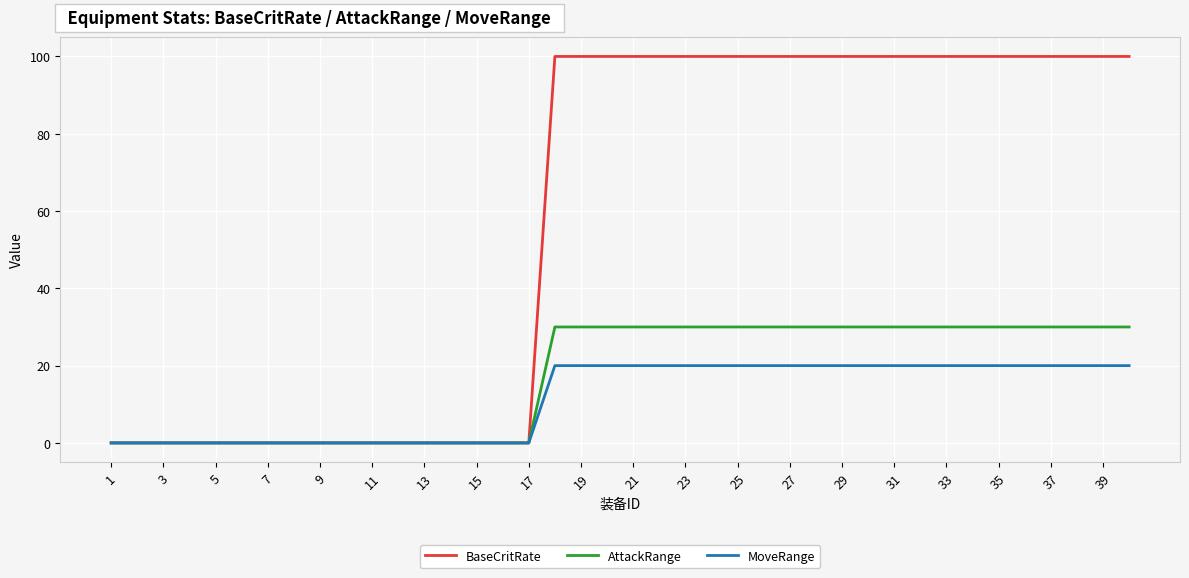

Which series has the largest total across all categories?

BaseCritRate